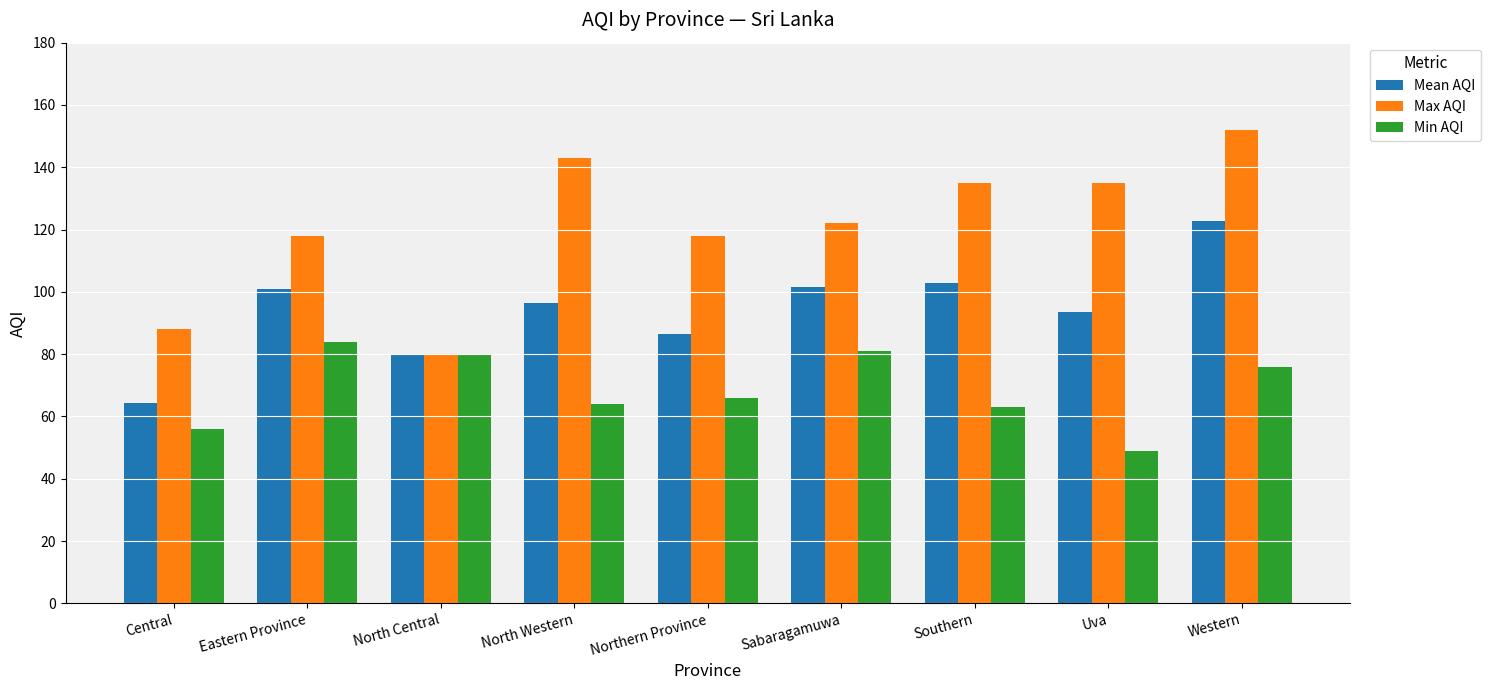

What position from the right is Central?

9